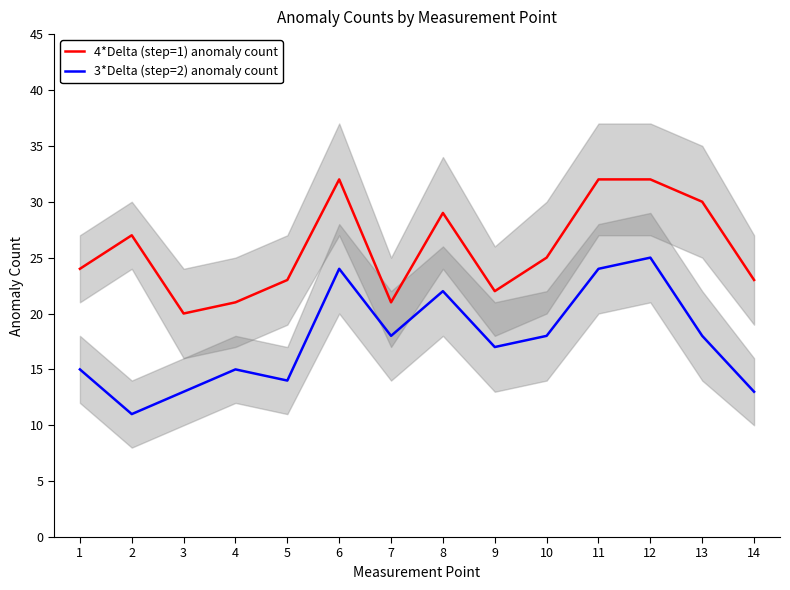

What is the value of the 4*Delta (step=1) anomaly count point at the 8th from the left?

29